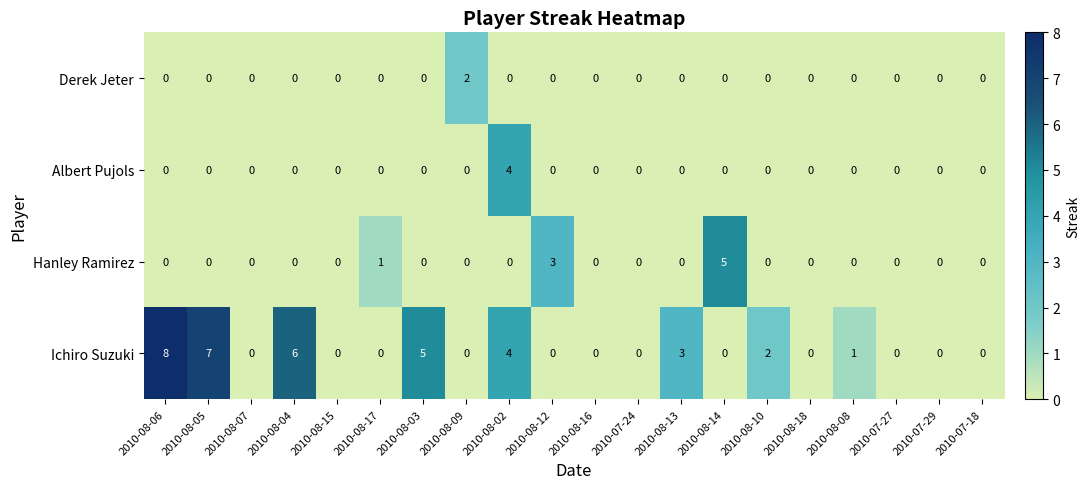

How many values in the Hanley Ramirez series exceed 0?

3